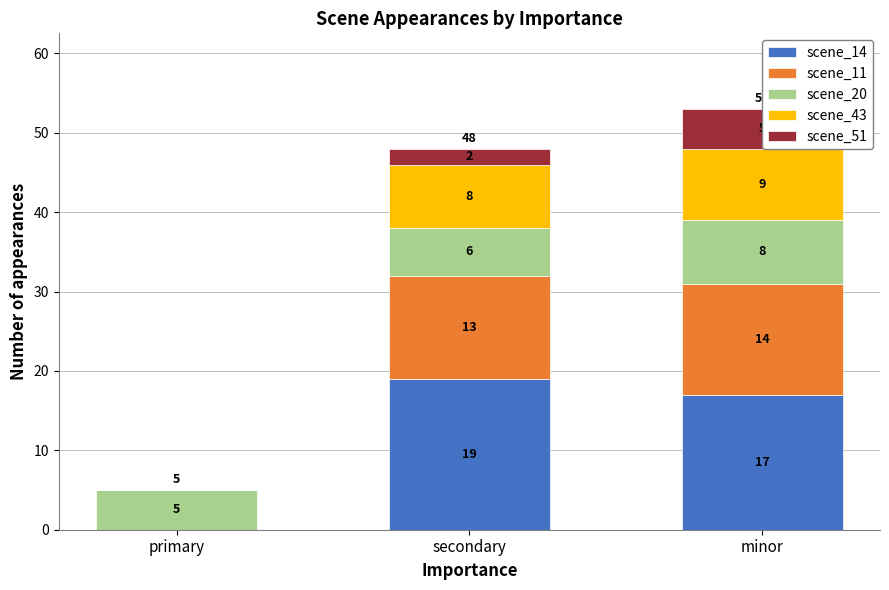

Reading right to left, what are the values for scene_14?

minor=17	secondary=19	primary=0